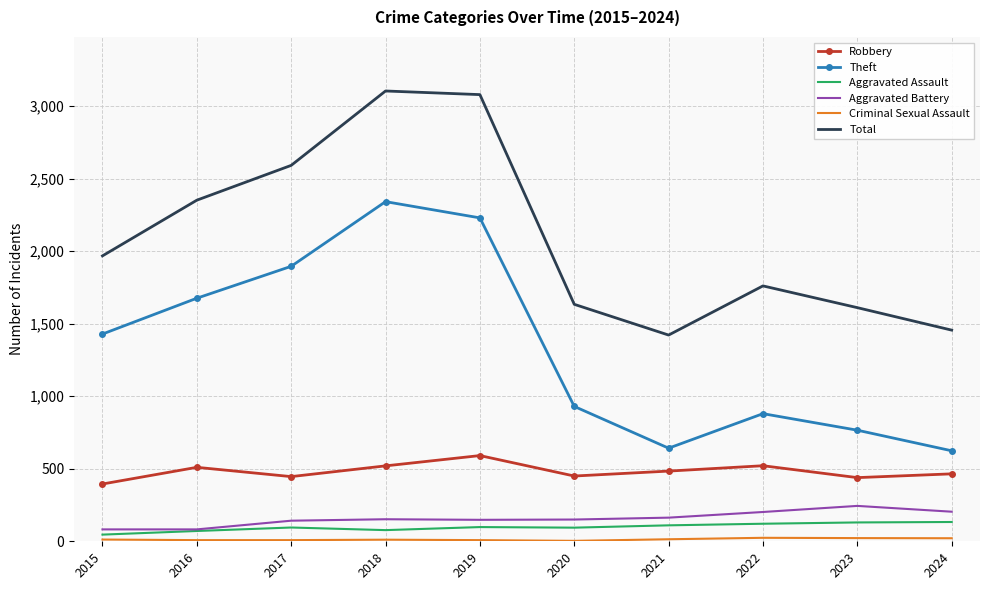

The Total series shows 3163 at 2015. True or false?

False